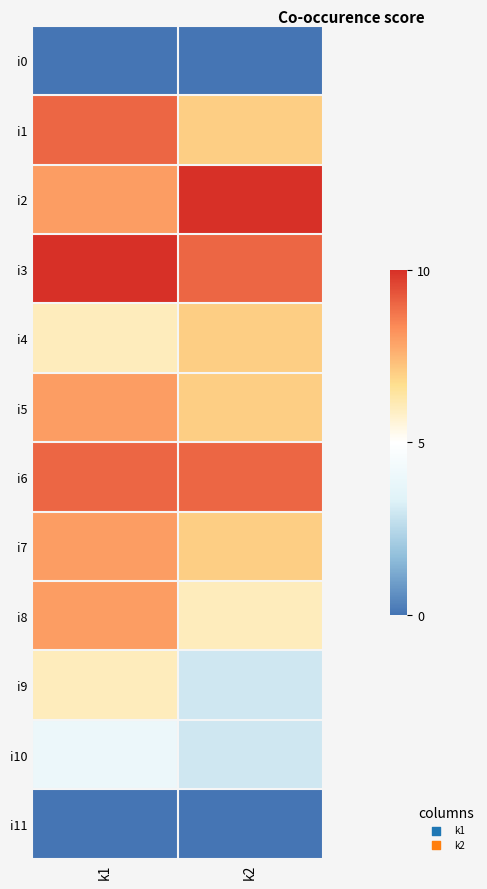

Reading left to right, transcribe all the data shown in this chart.

i0: k1=0	k2=0
i1: k1=9	k2=7
i2: k1=8	k2=10
i3: k1=10	k2=9
i4: k1=6	k2=7
i5: k1=8	k2=7
i6: k1=9	k2=9
i7: k1=8	k2=7
i8: k1=8	k2=6
i9: k1=6	k2=3
i10: k1=4	k2=3
i11: k1=0	k2=0